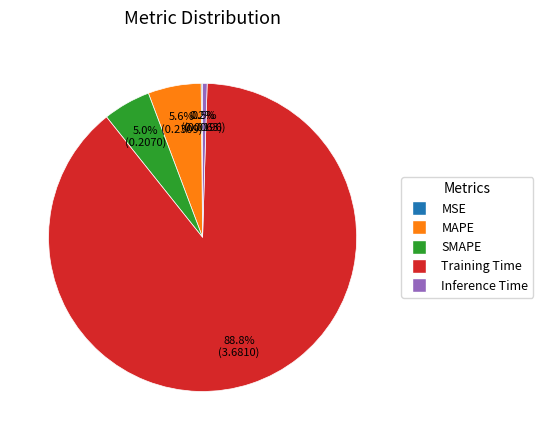

Does any single category account for the majority?

Yes